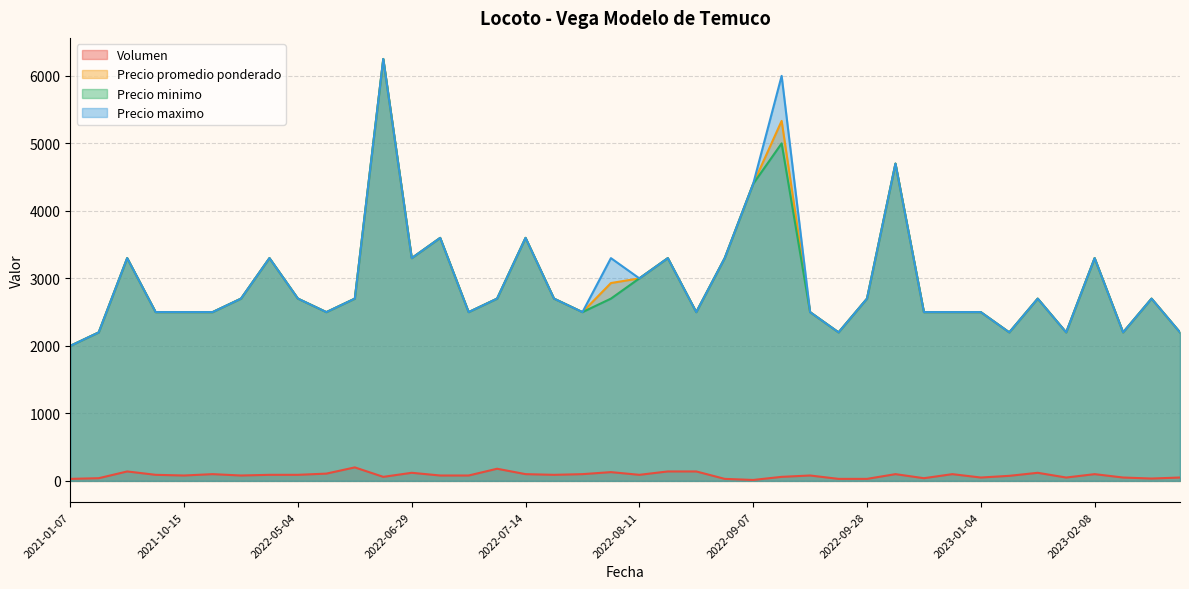

True or false: Precio promedio ponderado and Precio maximo cross at least once.

False